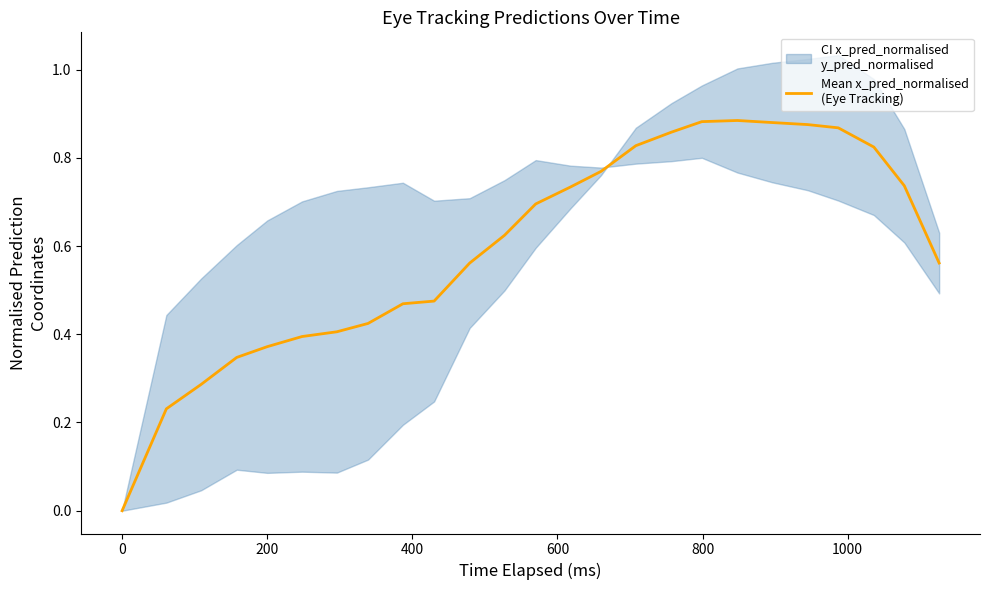

What is the maximum value shown in the chart?

0.9